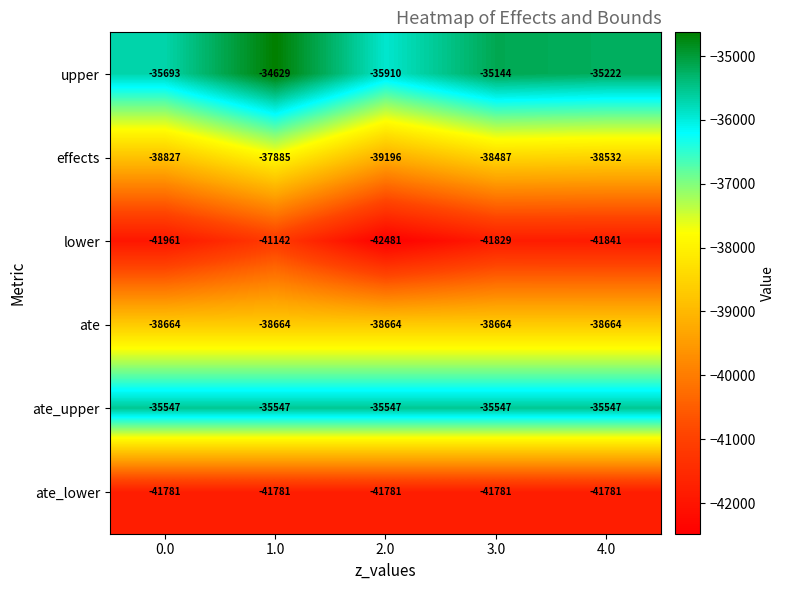

What is the spread (max minus min) of values at 1.0?

7152